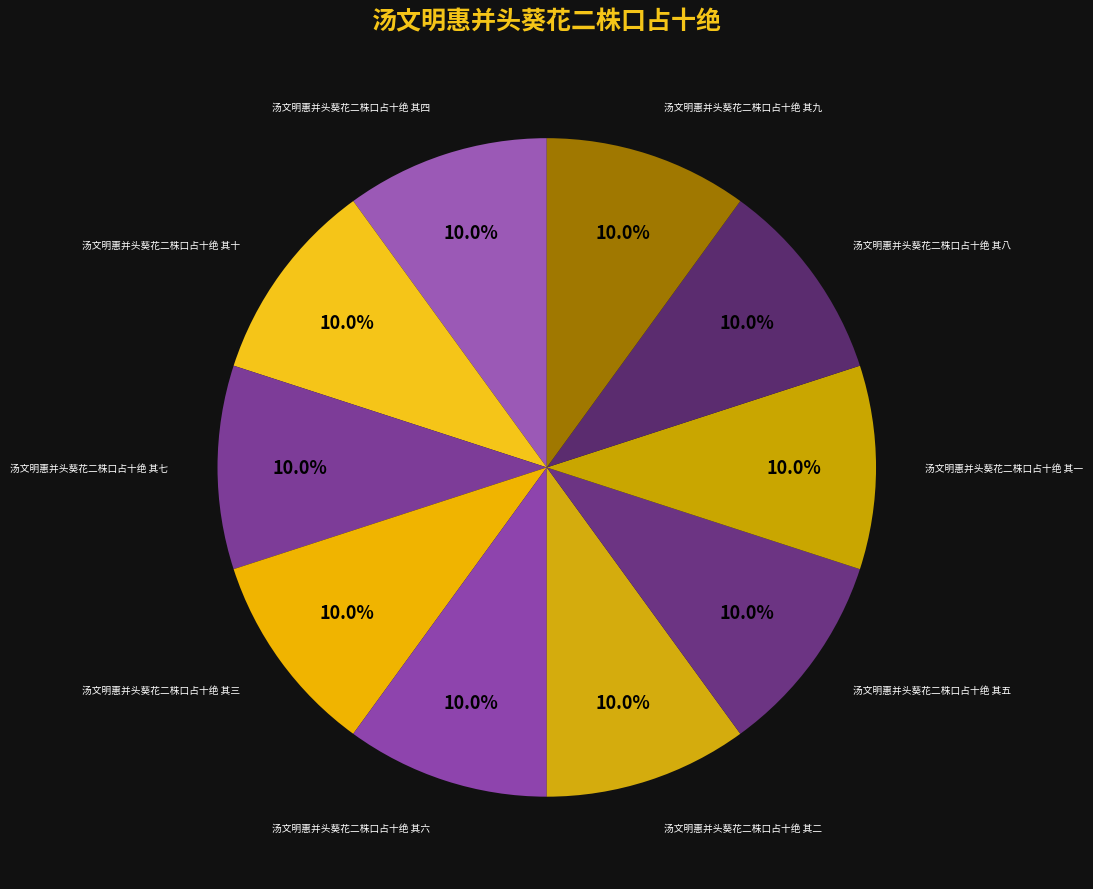

To the nearest percent, what percentage of the pie is 汤文明惠并头葵花二株口占十绝 其九?

10%